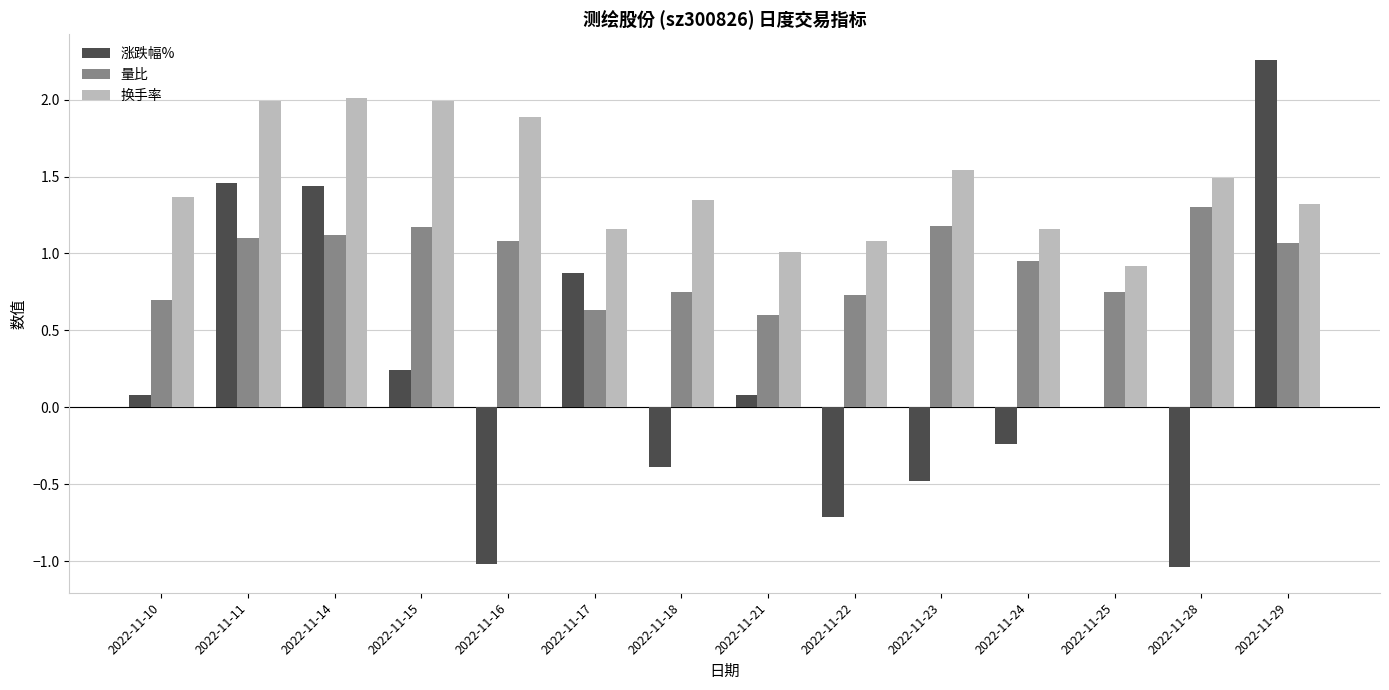

What is the highest value of the 量比 series?

1.3